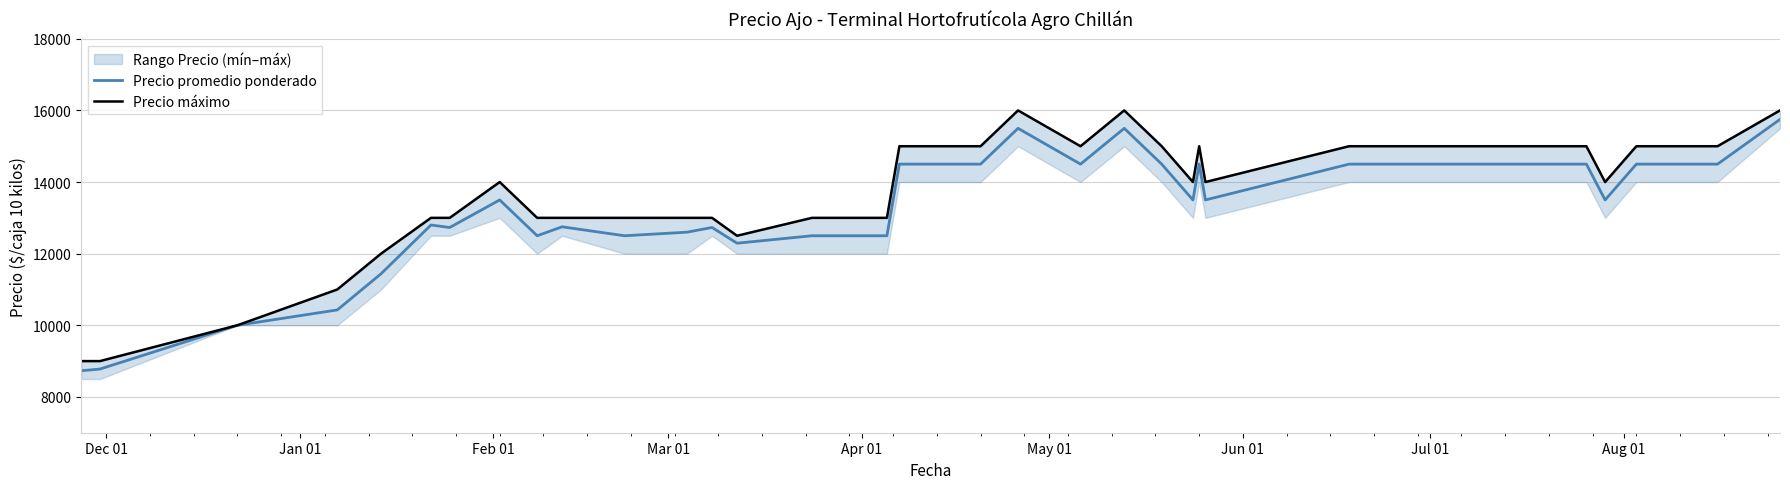

What is the lowest value of the Precio promedio ponderado series?

8731